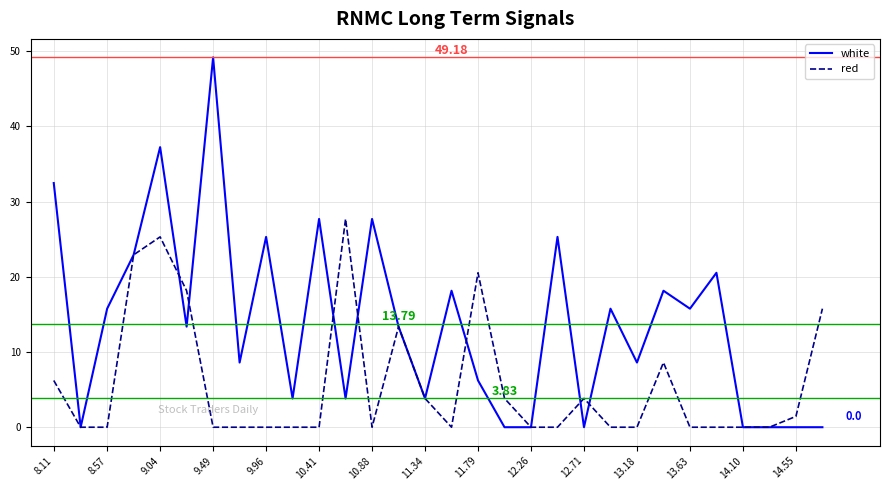

What is the highest value of the red series?

27.7